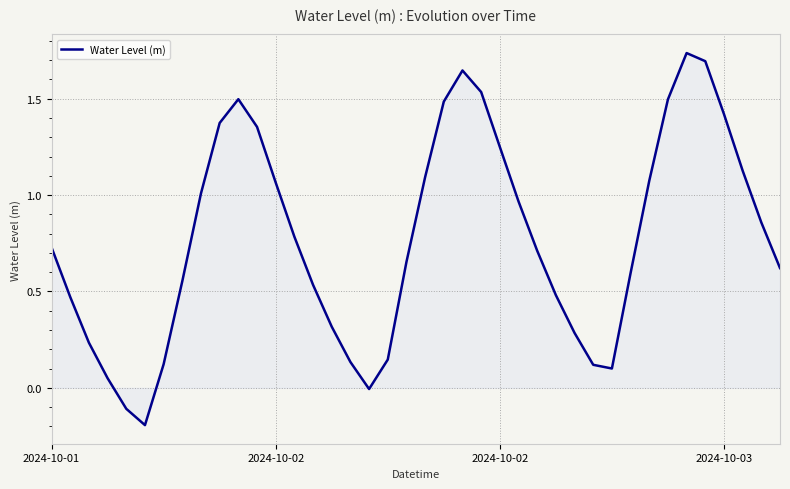

What is the difference between the maximum and minimum values?

1.9